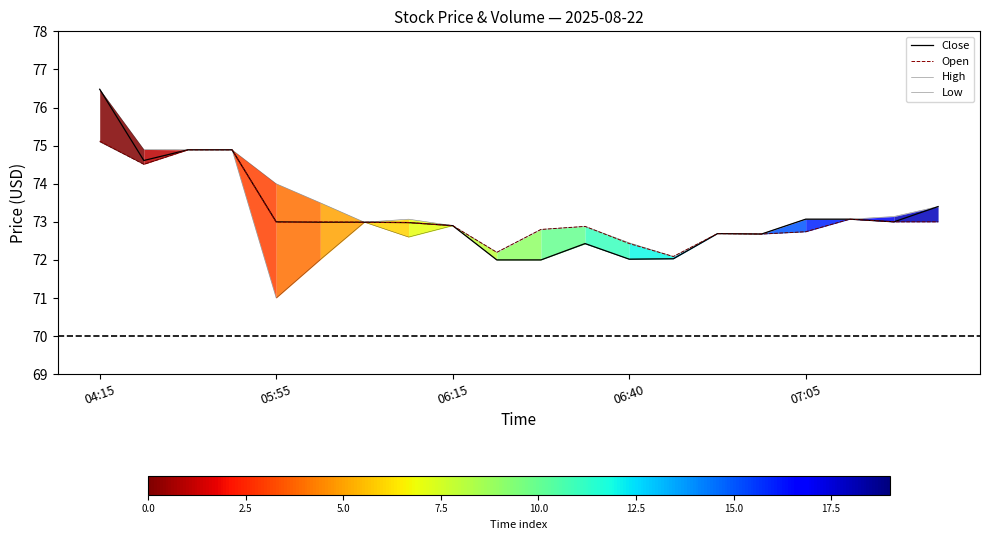

How many interior local valleys does the Open series have?

5